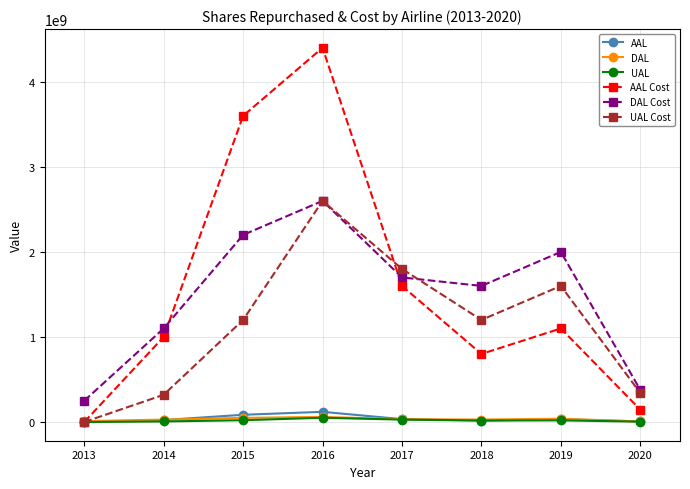

How many times do DAL and UAL Cost cross each other?

1